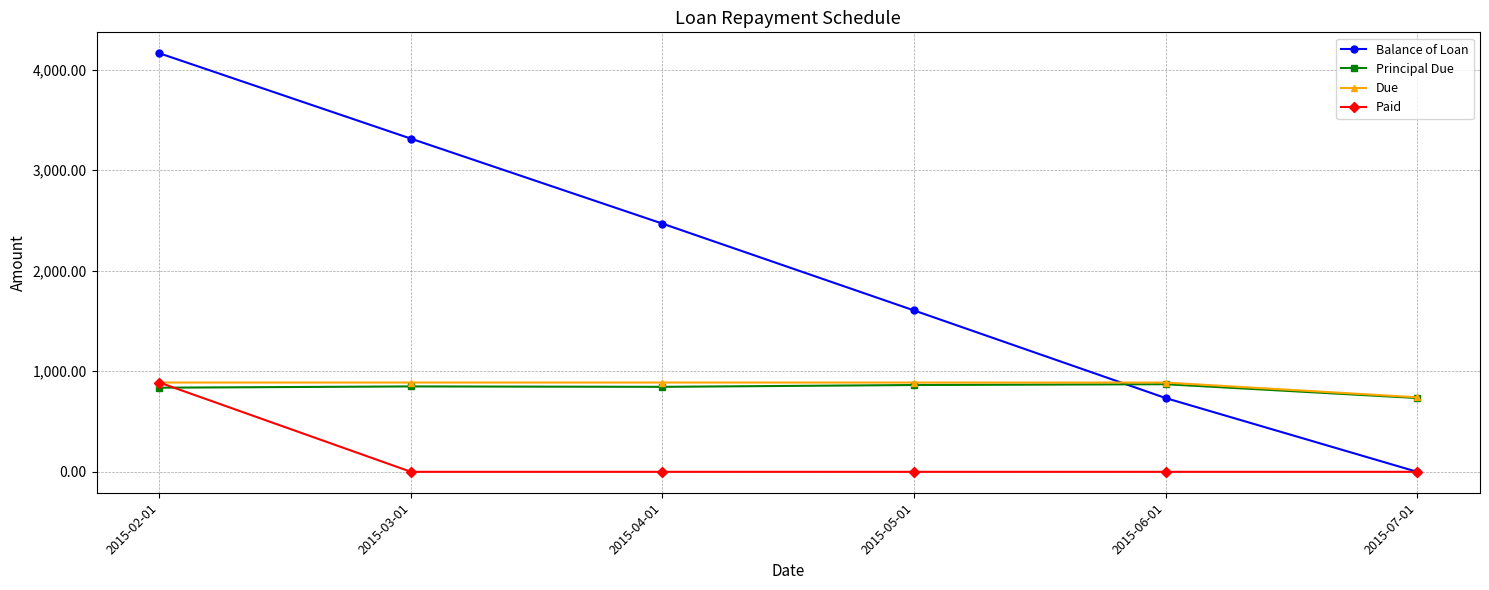

The Paid series shows 0.0 at 2015-04-01. True or false?

True